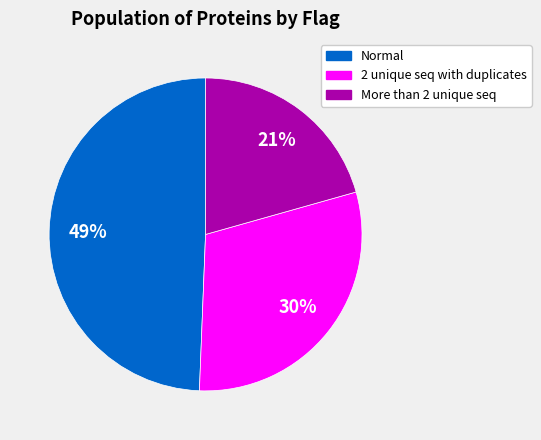

Do 2 unique seq with duplicates and Normal together represent more than half of the pie?

Yes